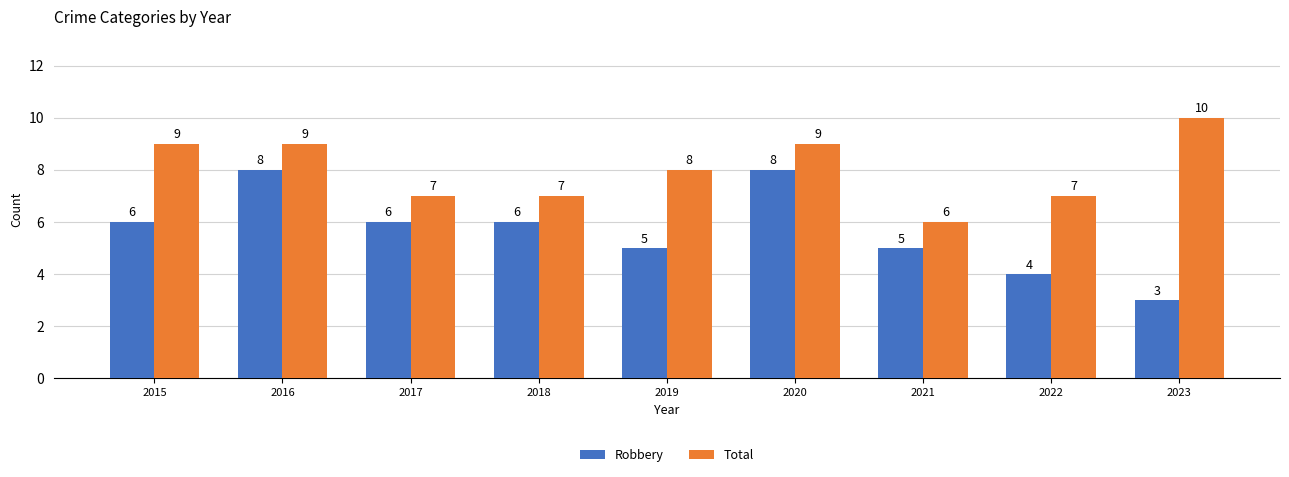

How many bars are there in total?

18